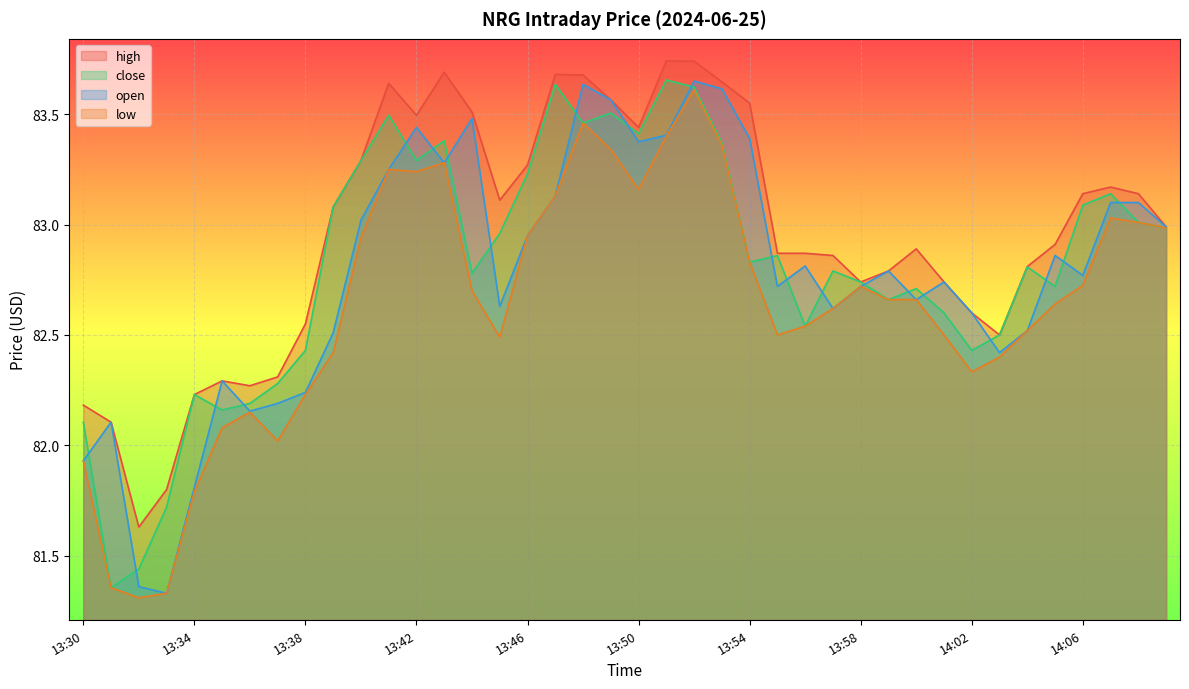

What are all the series names shown in the legend?

high, close, open, low